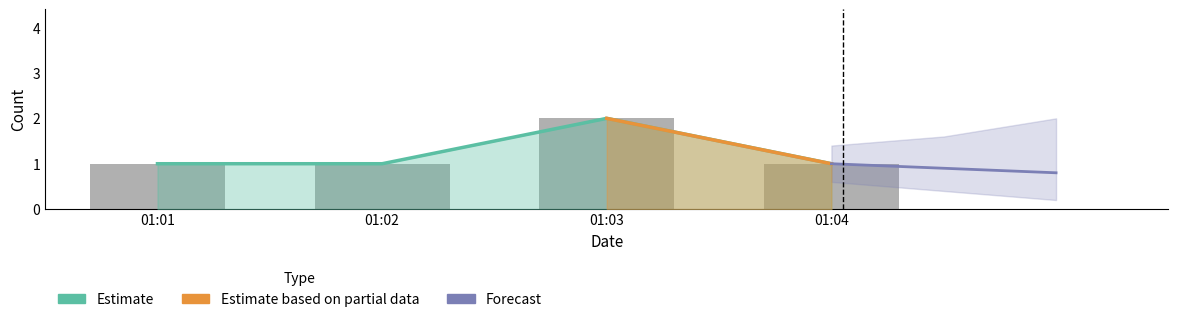

Are the bars grouped side by side (vs. stacked)?

No